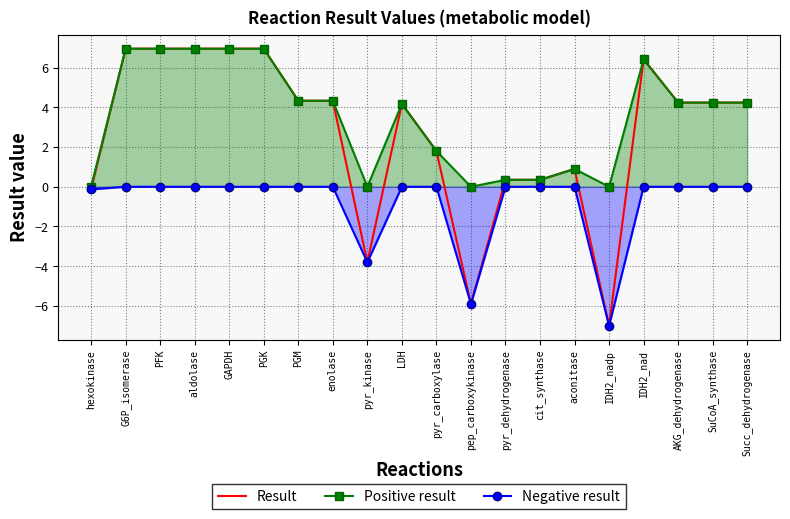

What position from the left is Succ_dehydrogenase?

20